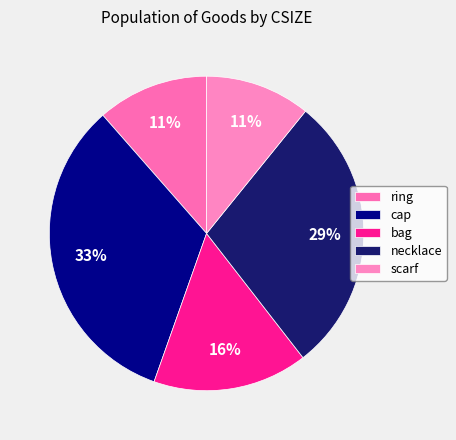

Which category has the biggest portion of the pie?

cap